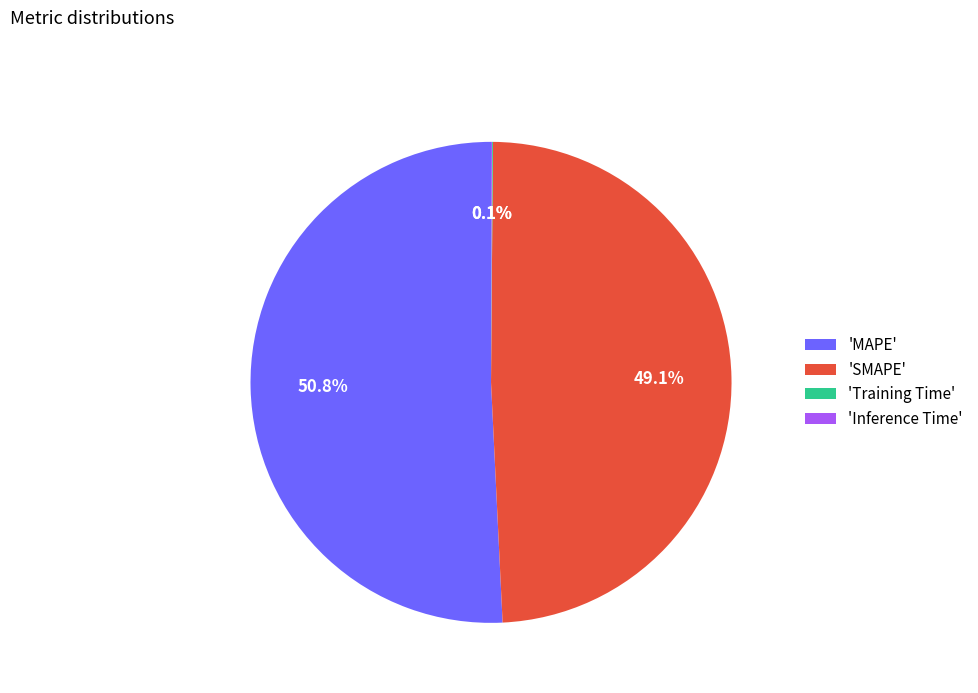

Between 'SMAPE' and 'MAPE', which is larger?

'MAPE'